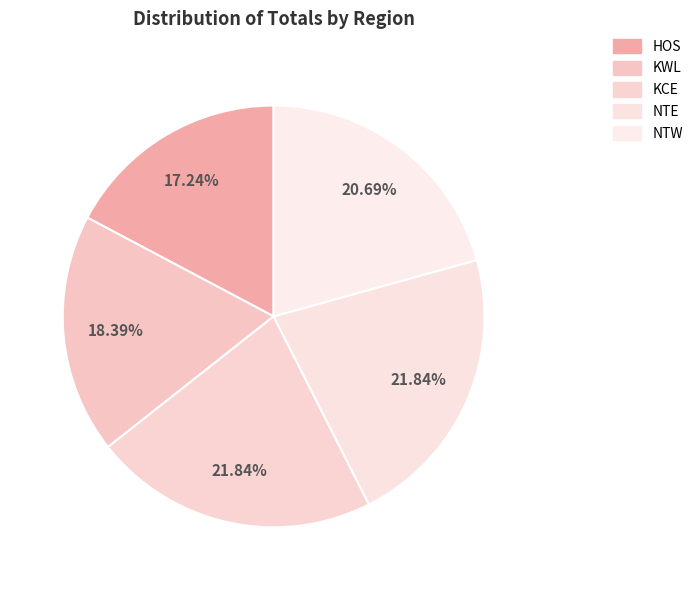

How many slices are in this pie chart?

5